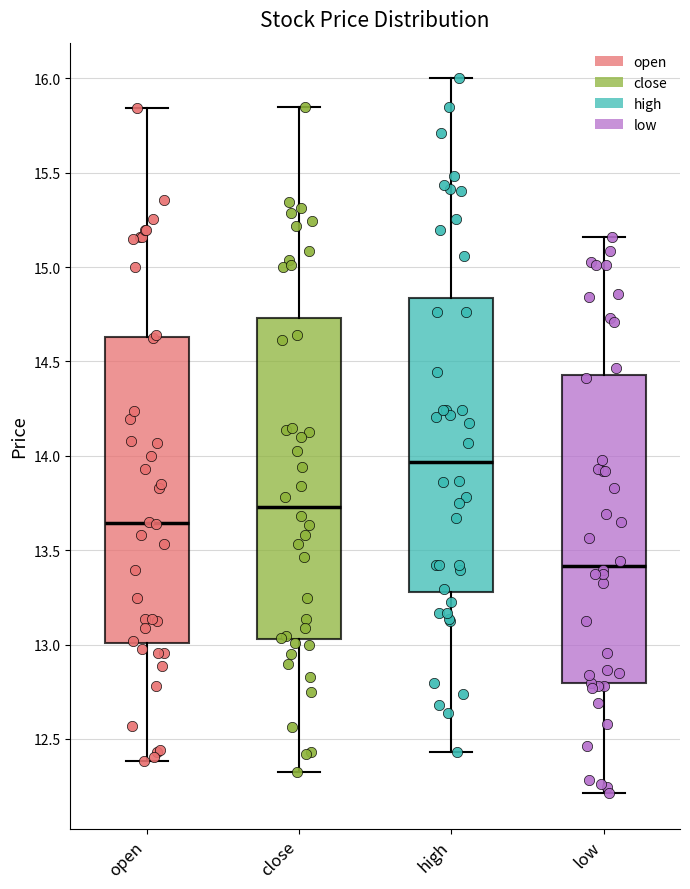

Where does the lower whisker of the box for high end on the y-axis? The values are not printed on the chart, so give them approximately, as read against the axis.

12.45